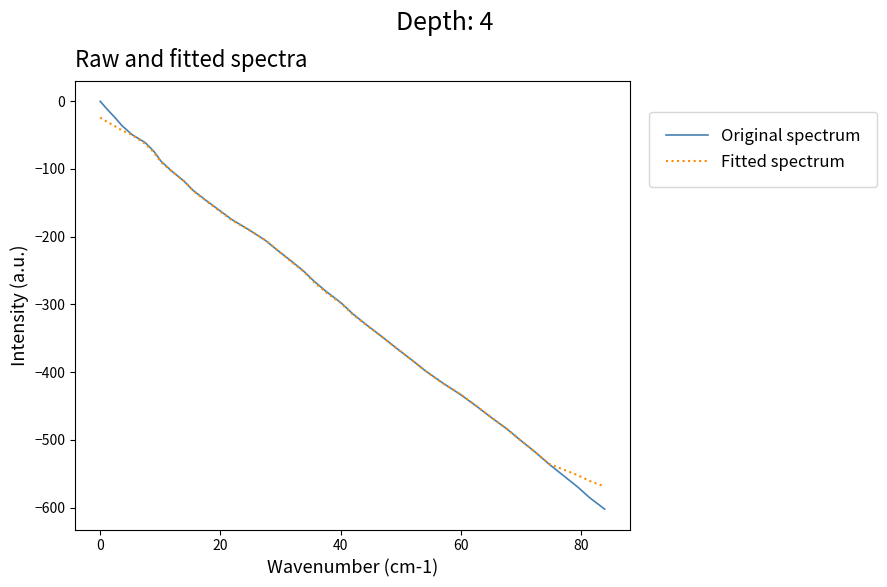

Which series has the widest spread of values?

Original spectrum